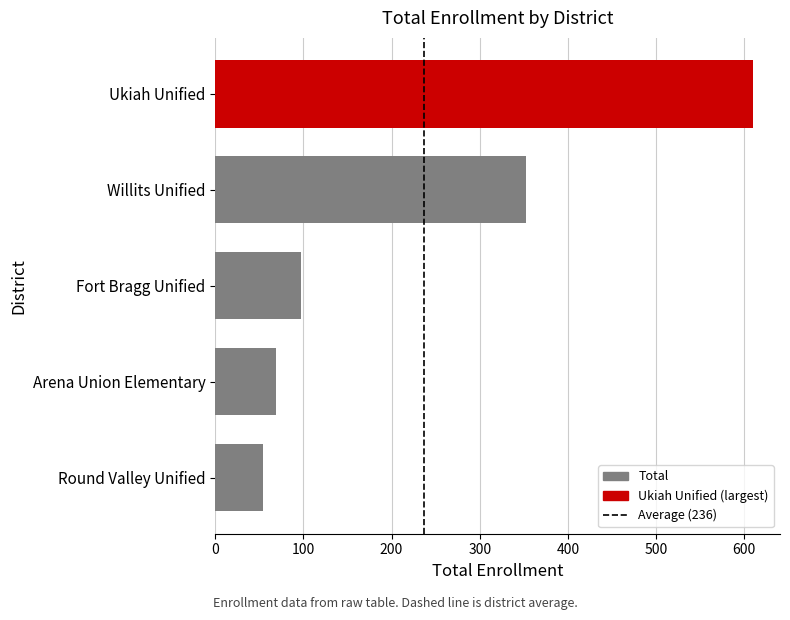

Is it true that the value at Fort Bragg Unified is 97?

True